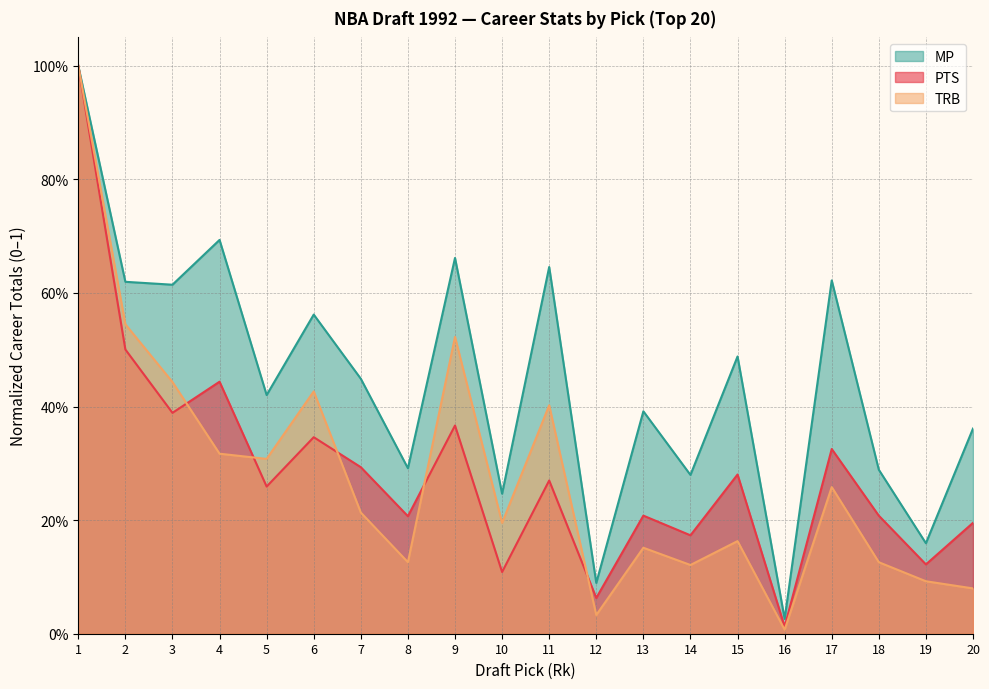

Where is TRB nearest to the value 0?

16